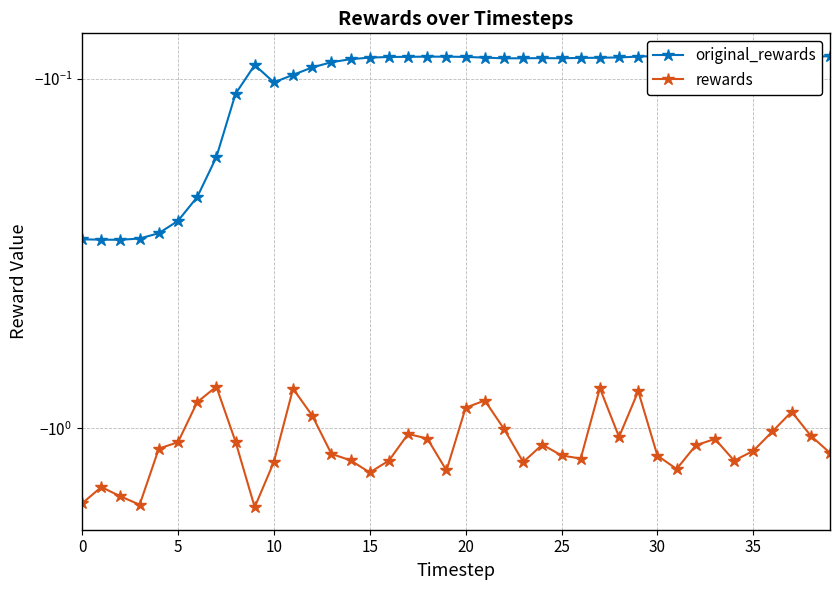

What is the maximum value for original_rewards?

-0.1